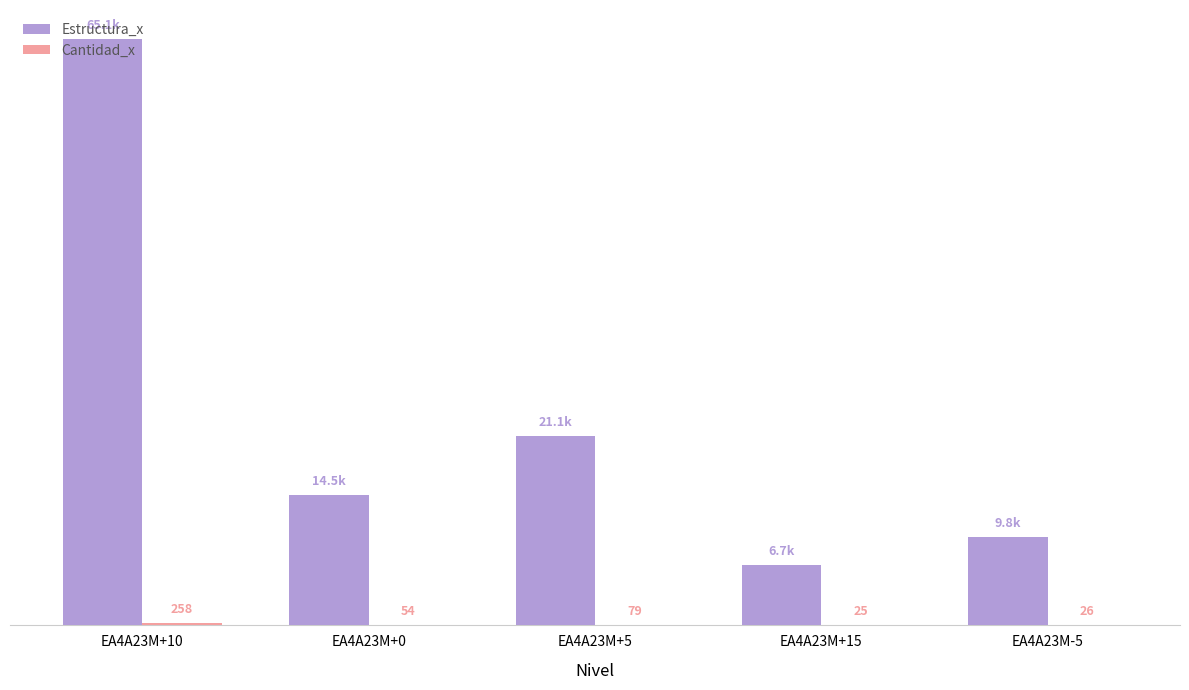

At which category is the sum across all series the highest?

EA4A23M+10